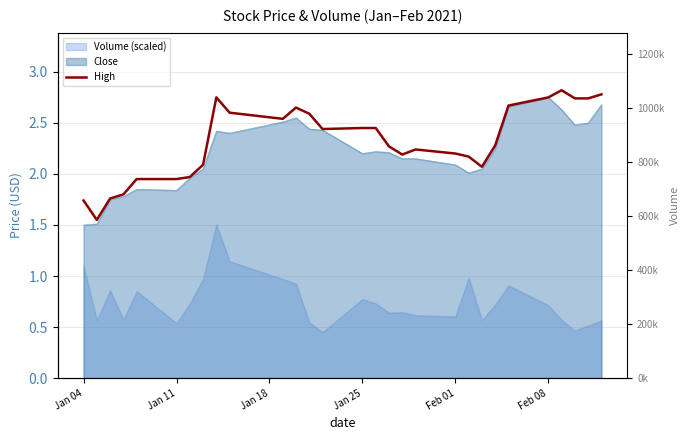

Reading left to right, extract all data points from this chart.

1.7	1.6	1.8	1.8	1.9	1.9	2.0	2.1	2.8	2.6	2.5	2.6	2.6	2.4	2.5	2.5	2.3	2.2	2.2	2.2	2.2	2.1	2.3	2.7	2.8	2.8	2.7	2.7	2.8